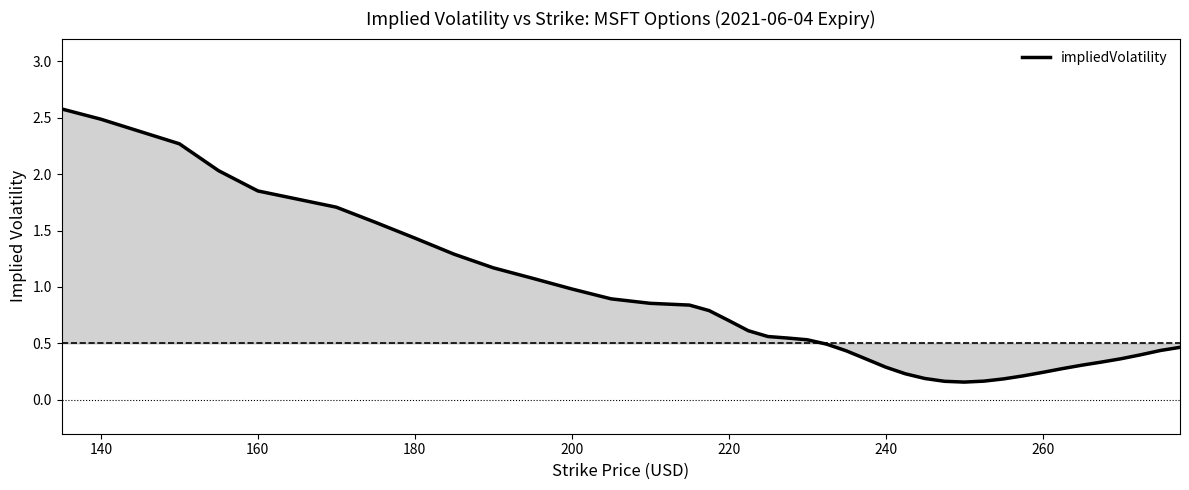

What is the greatest value displayed?

2.6